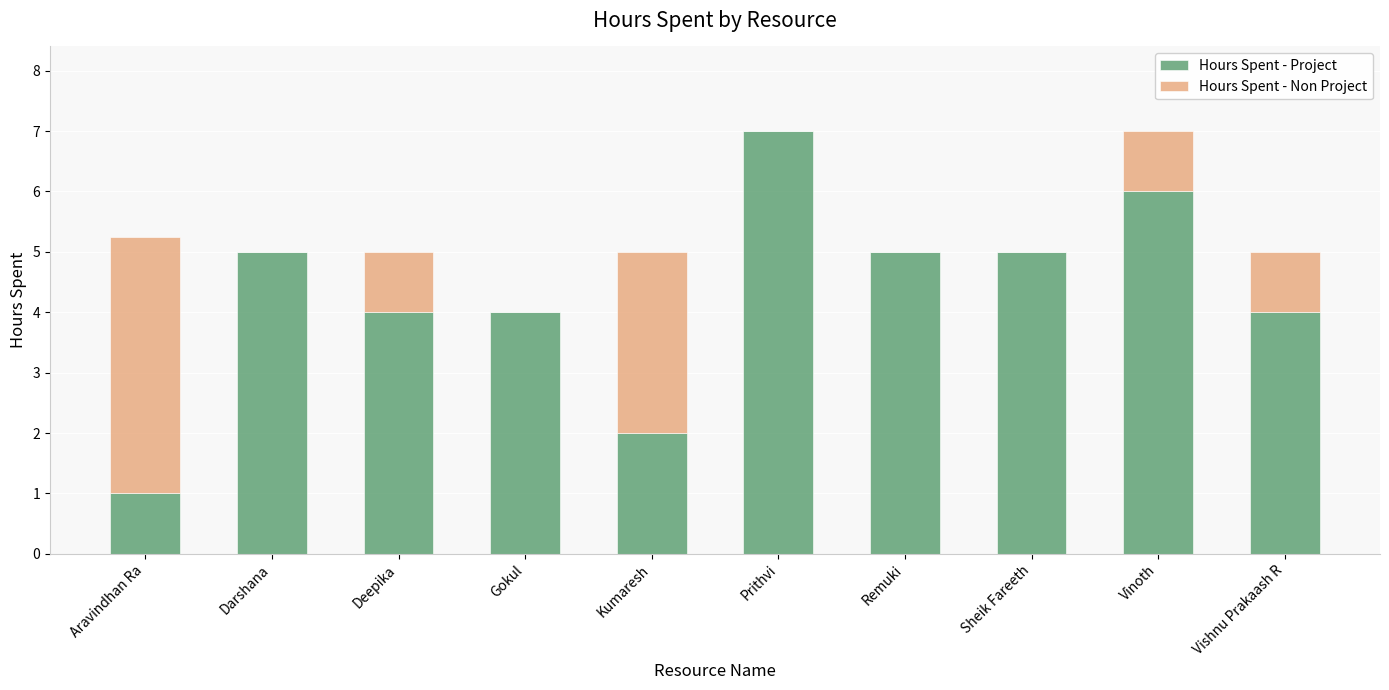

What is the sum of the Hours Spent - Project values at Sheik Fareeth and Kumaresh?

7.0